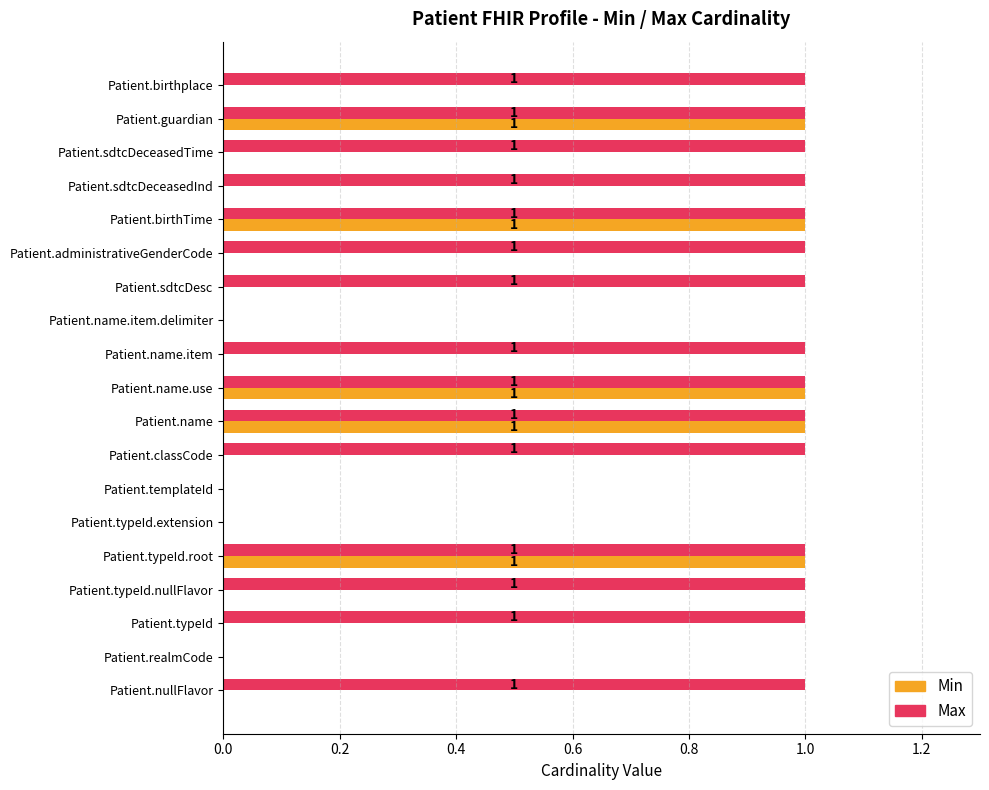

How many series are shown in this chart?

2